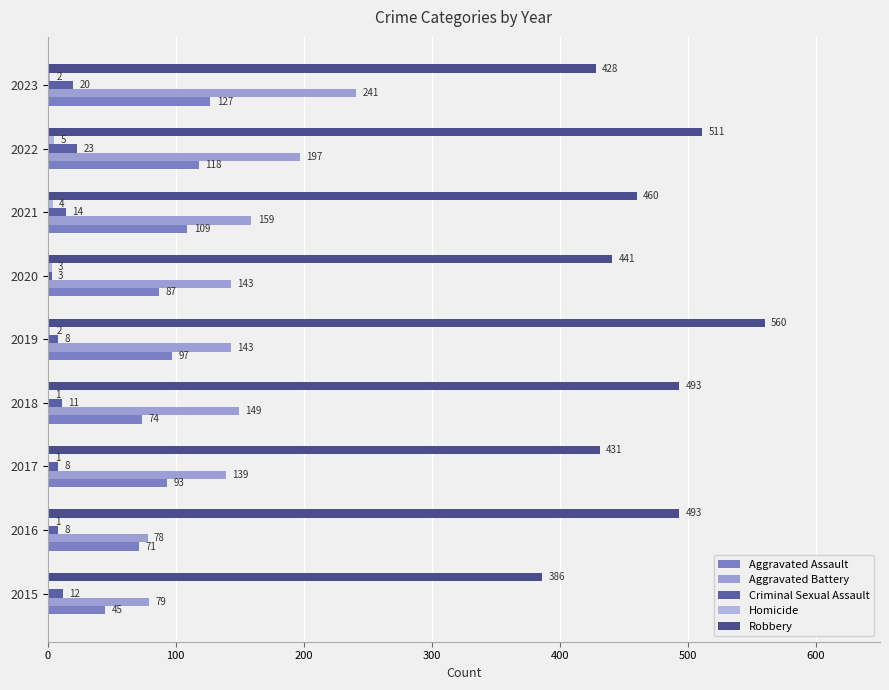

How many categories are shown in the chart?

9